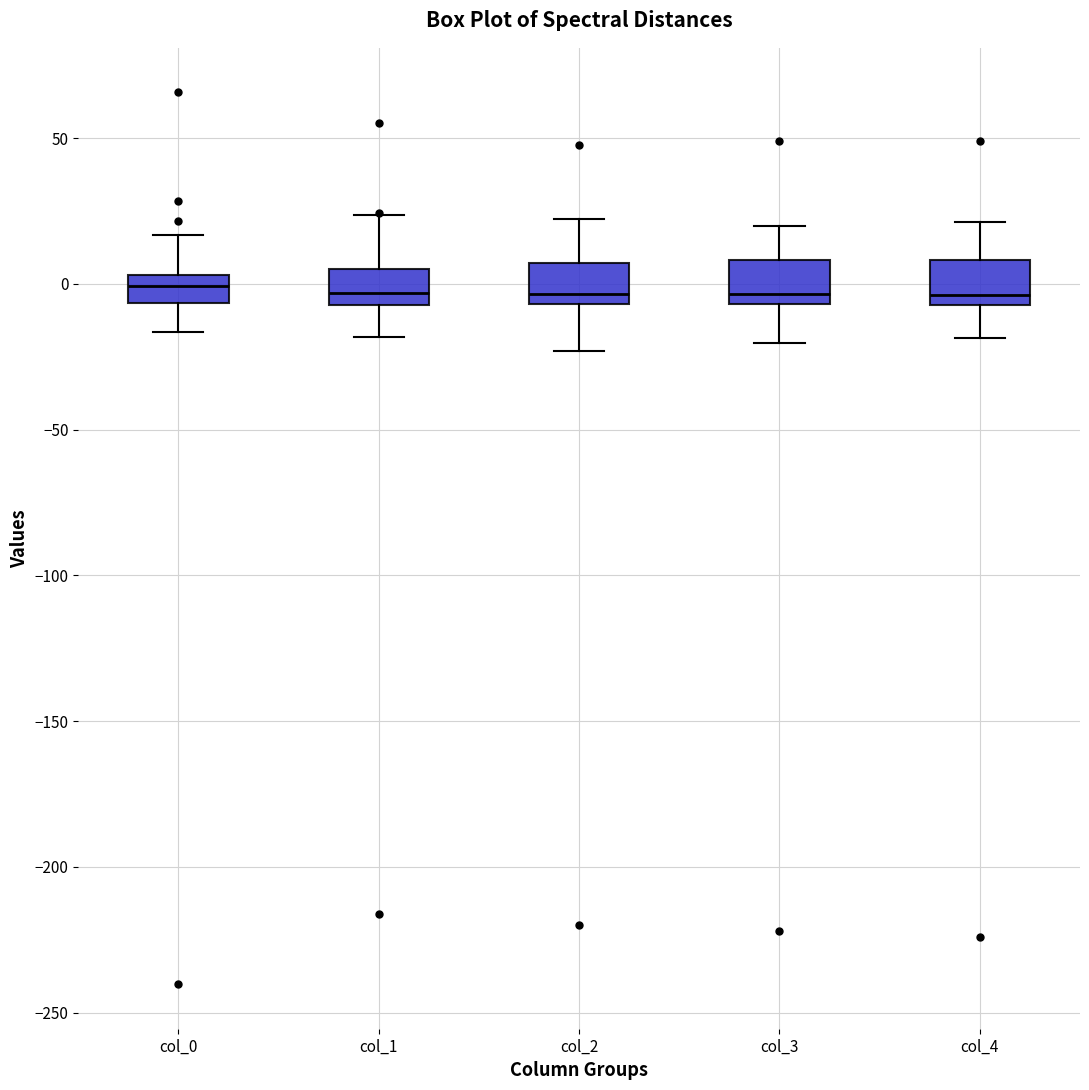

Reading left to right, transcribe this box plot: for each box, give where its median line is, the range the box spans, and where its two whiskers end, as read against the y-axis. The values are not printed on the chart, so give them approximately, as read against the axis.

col_0: median 0, box -5 to 5, whiskers -15 to 15
col_1: median -5 (just above the box's lower edge), box -5 to 5, whiskers -20 to 25
col_2: median -5 (just above the box's lower edge), box -5 to 5, whiskers -25 to 20
col_3: median -5 (just above the box's lower edge), box -5 to 10, whiskers -20 to 20
col_4: median -5 (just above the box's lower edge), box -5 to 10, whiskers -20 to 20